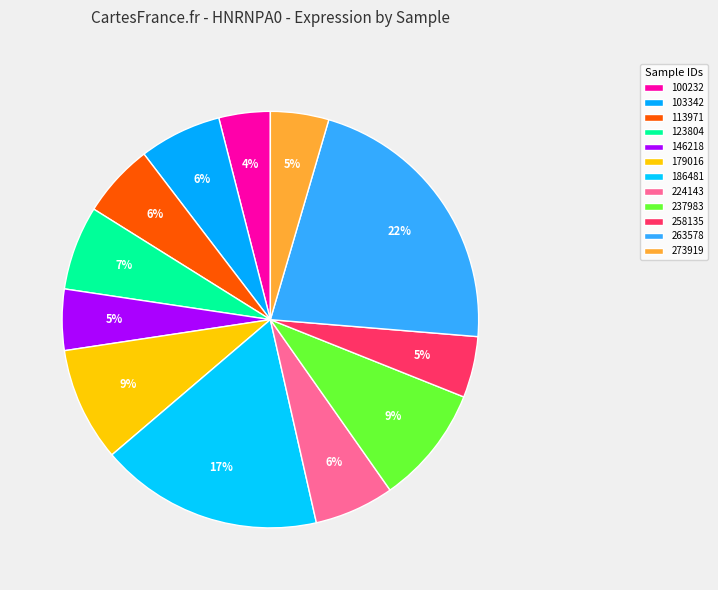

How many slices are in this pie chart?

12